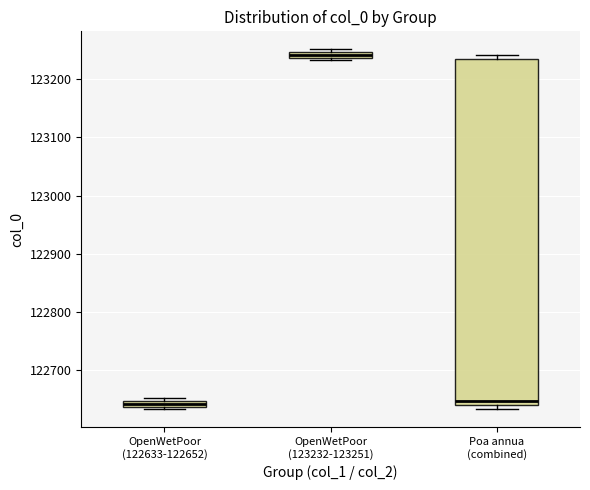

Where is the upper edge of the box for OpenWetPoor (123232-123251) on the y-axis? The values are not printed on the chart, so give them approximately, as read against the axis.

123250